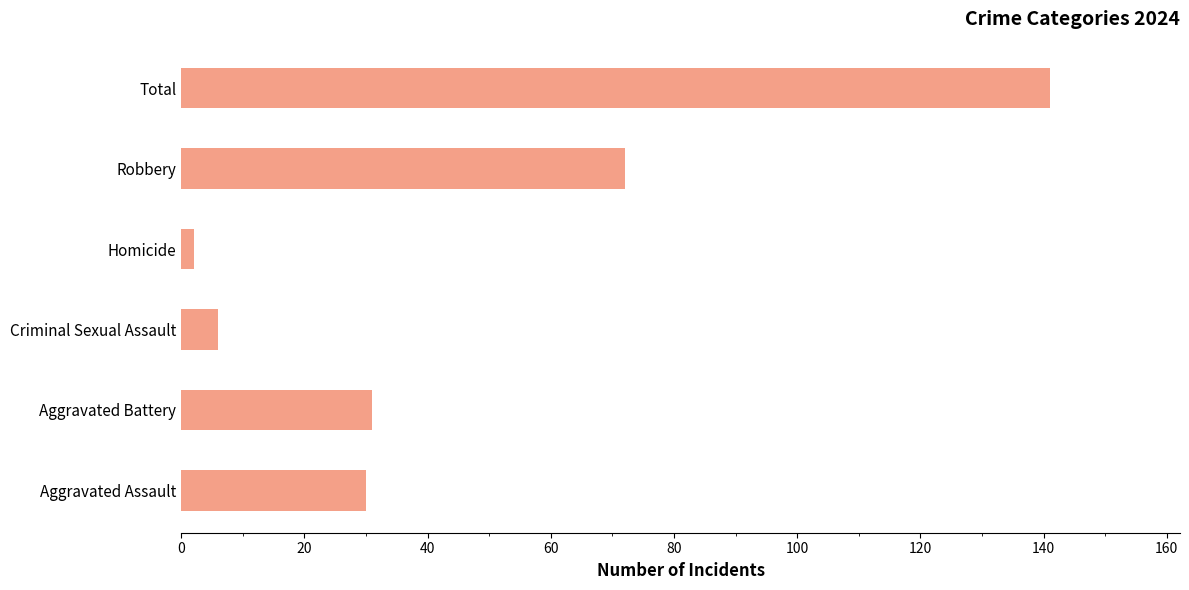

What is the change in value from Aggravated Assault to Criminal Sexual Assault?

-24